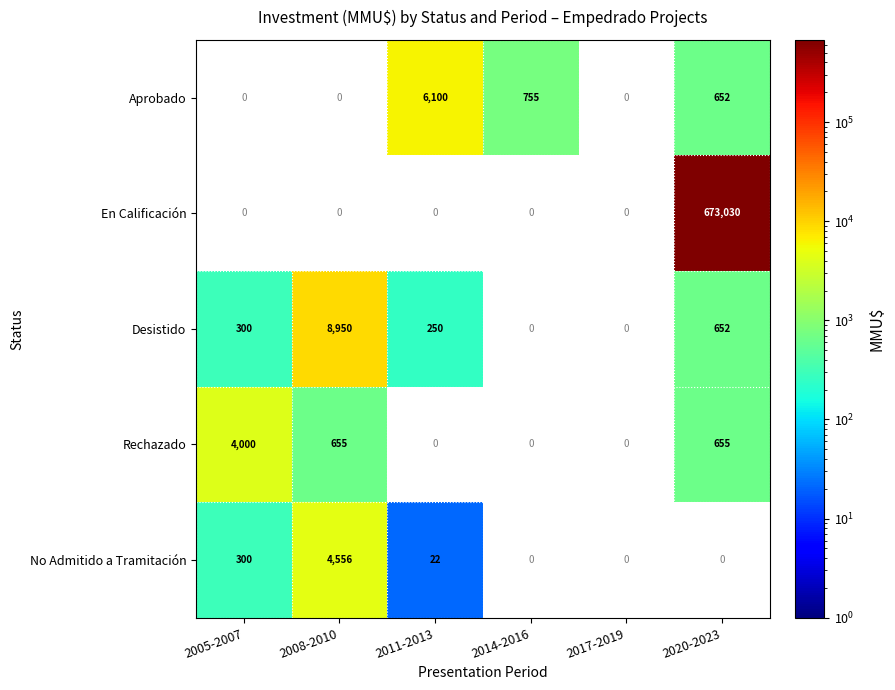

Is the value of Aprobado at 2011-2013 greater than the value of No Admitido a Tramitación at 2011-2013?

Yes